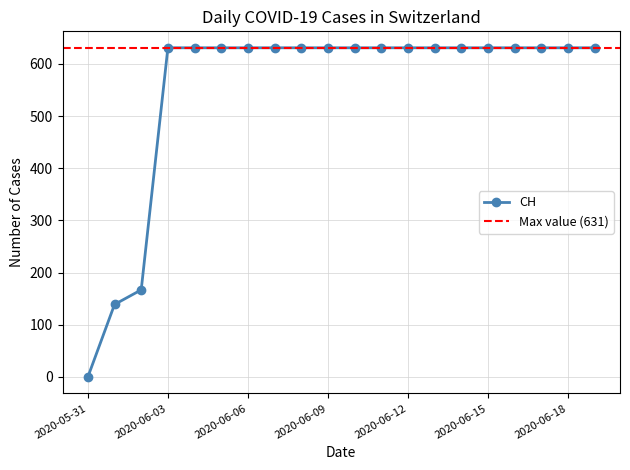

What position from the right is 2020-06-04?

16